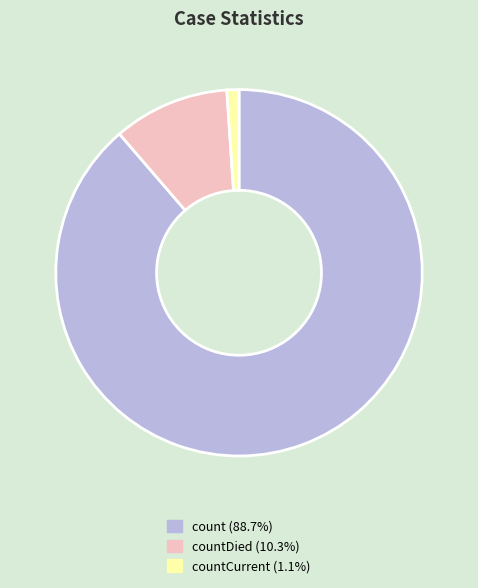

Is there any slice that represents more than half of the pie?

Yes